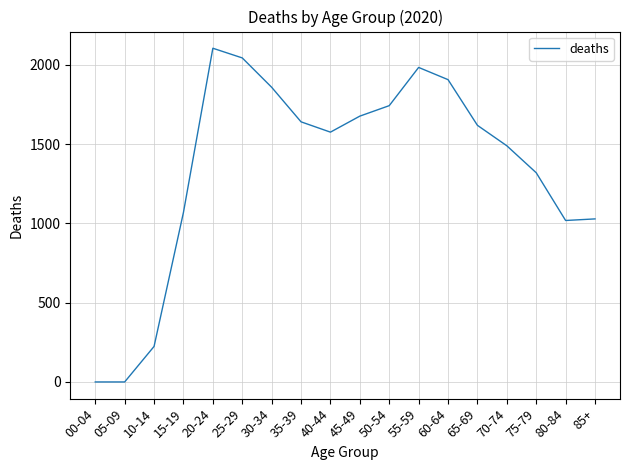

At which label does the data first exceed 1618?

20-24